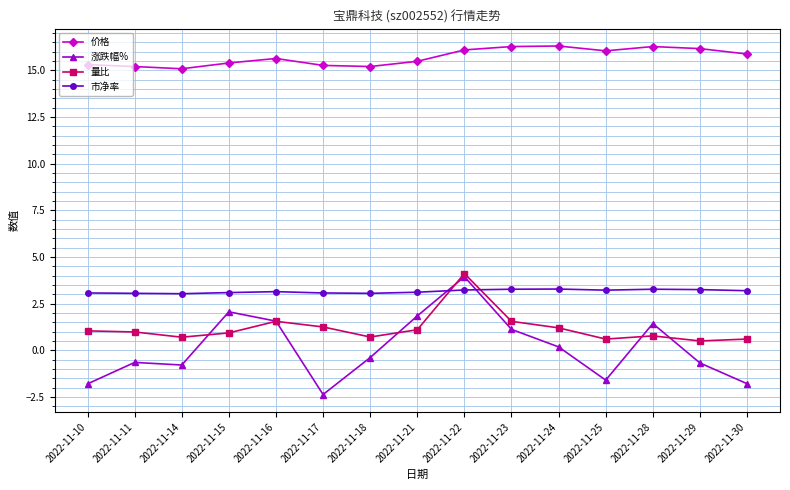

True or false: 价格 and 涨跌幅% intersect in this chart.

False